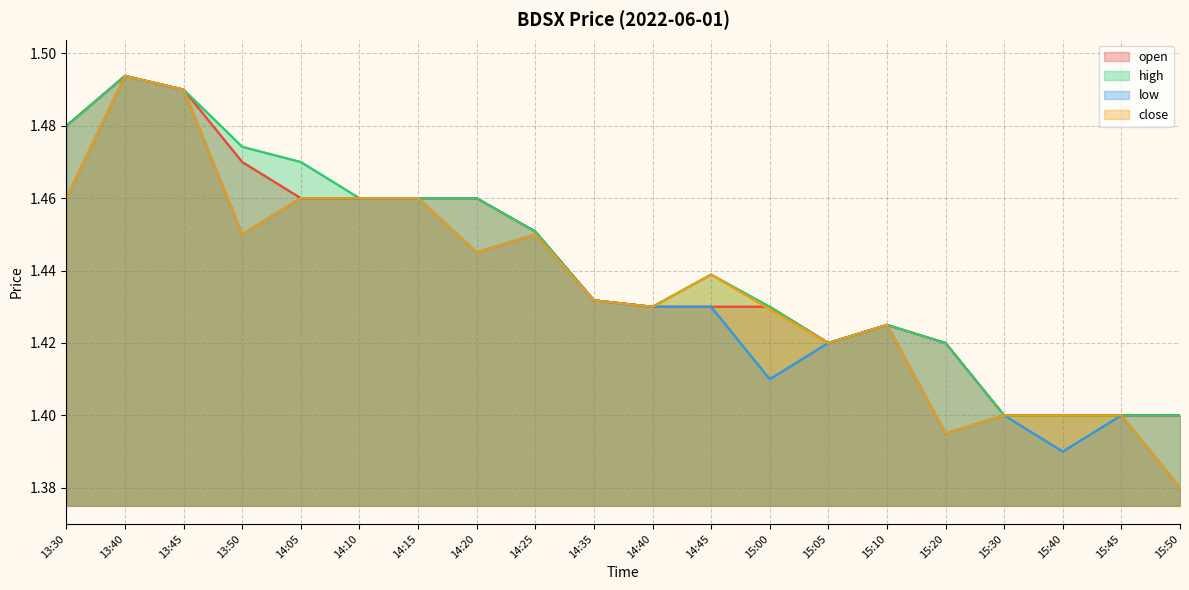

True or false: low and high cross at least once.

False